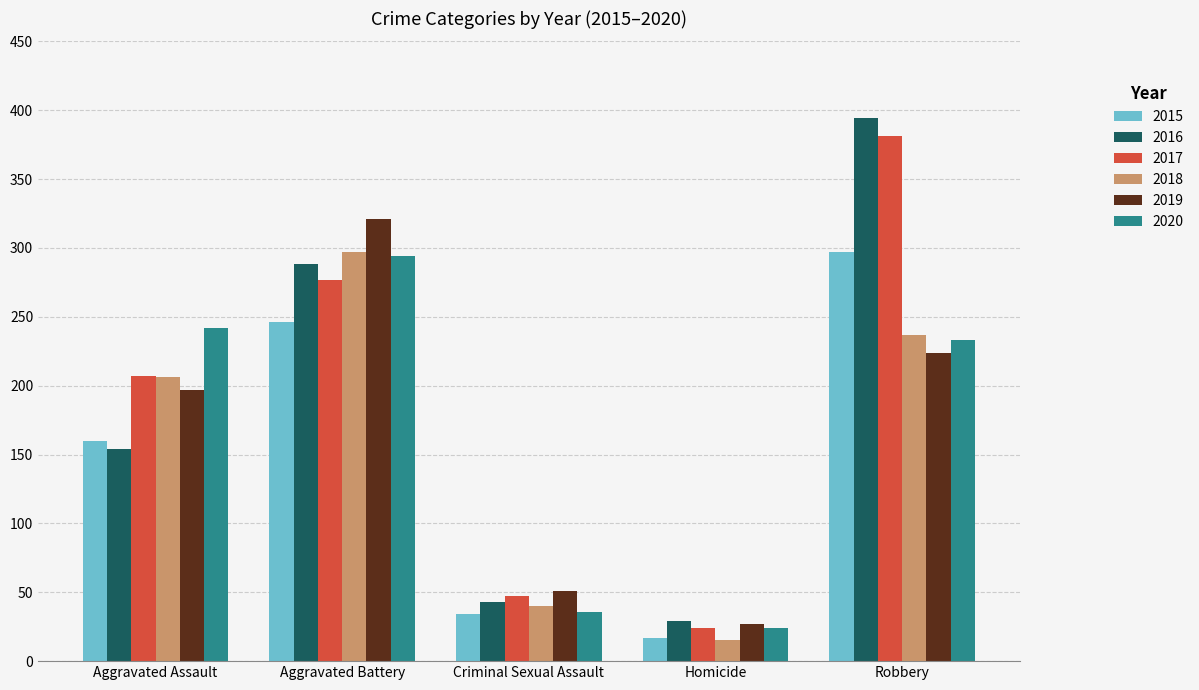

At which category is the sum across all series the highest?

Robbery